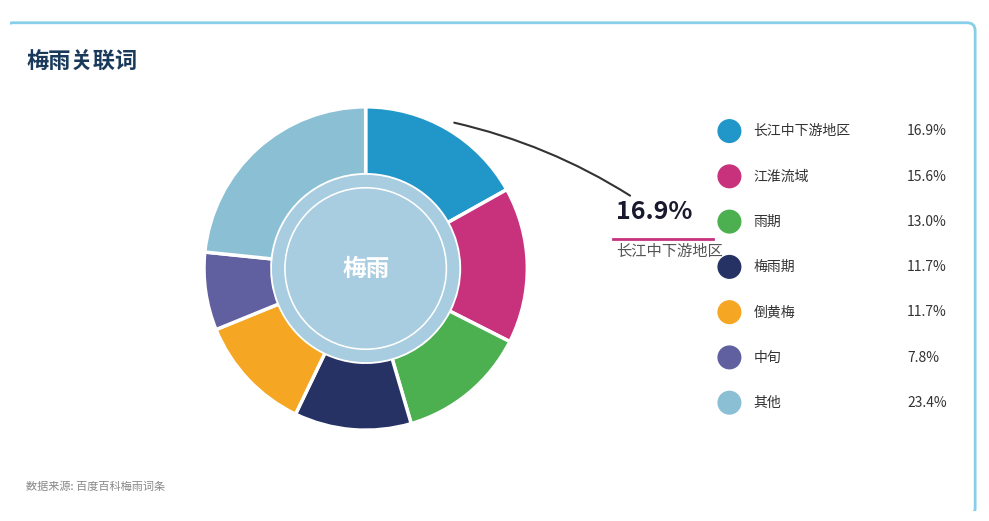

Is there a majority slice in this chart?

No